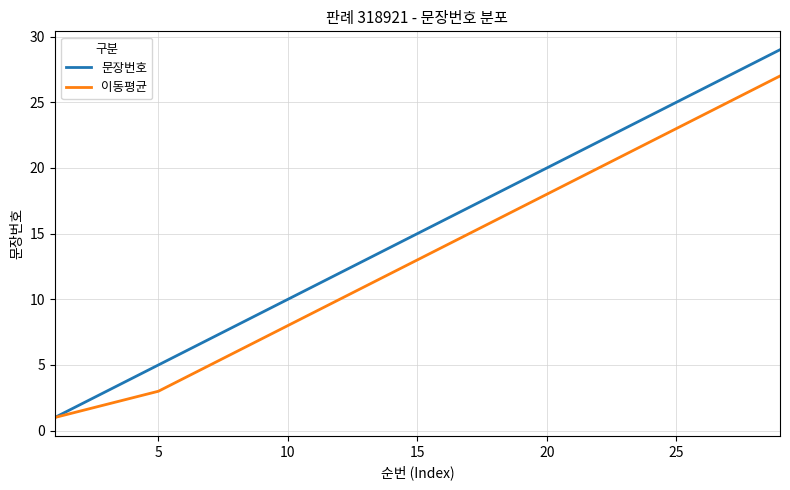

What is the minimum value shown in the chart?

1.0